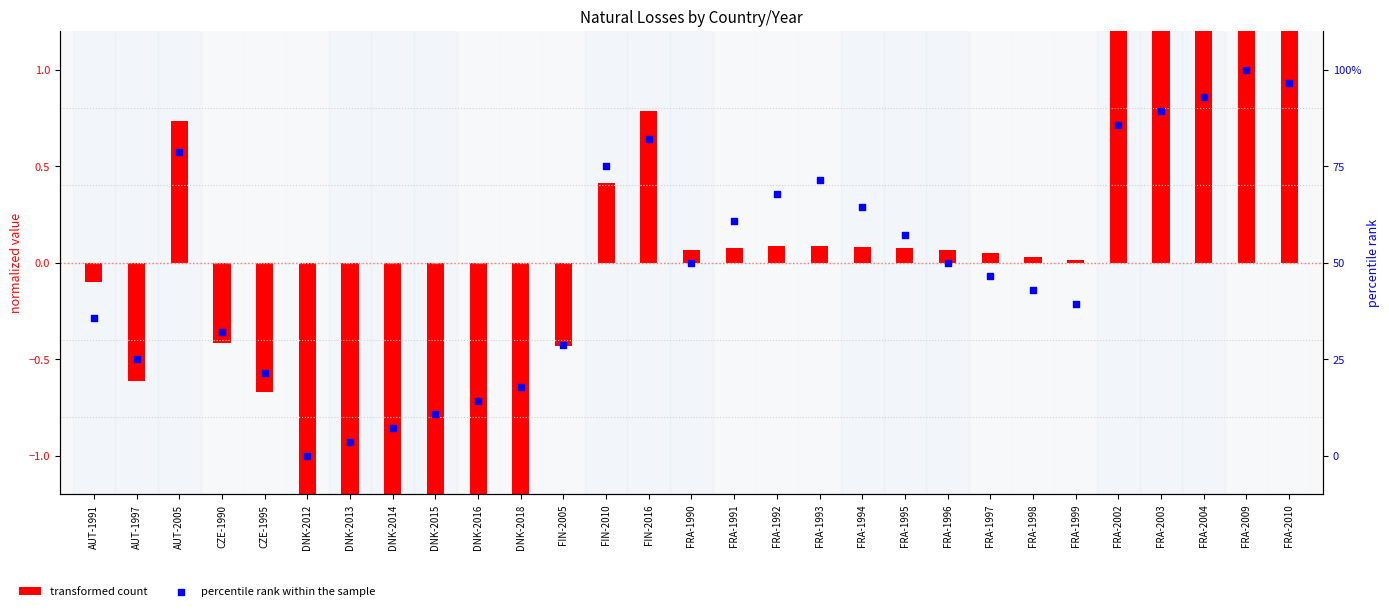

What are all the series names shown in the legend?

transformed count, percentile rank within the sample